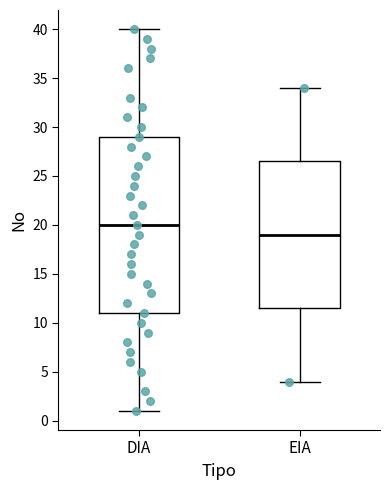

Which box's median line is the highest?

DIA